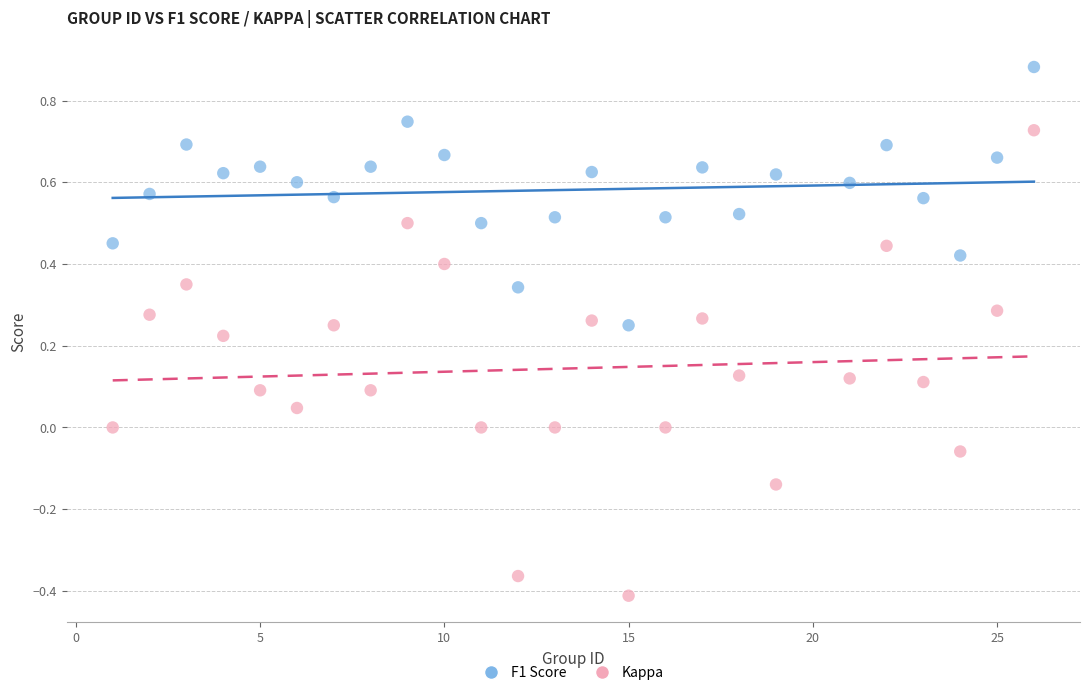

Which series has the widest spread of Y values?

Kappa